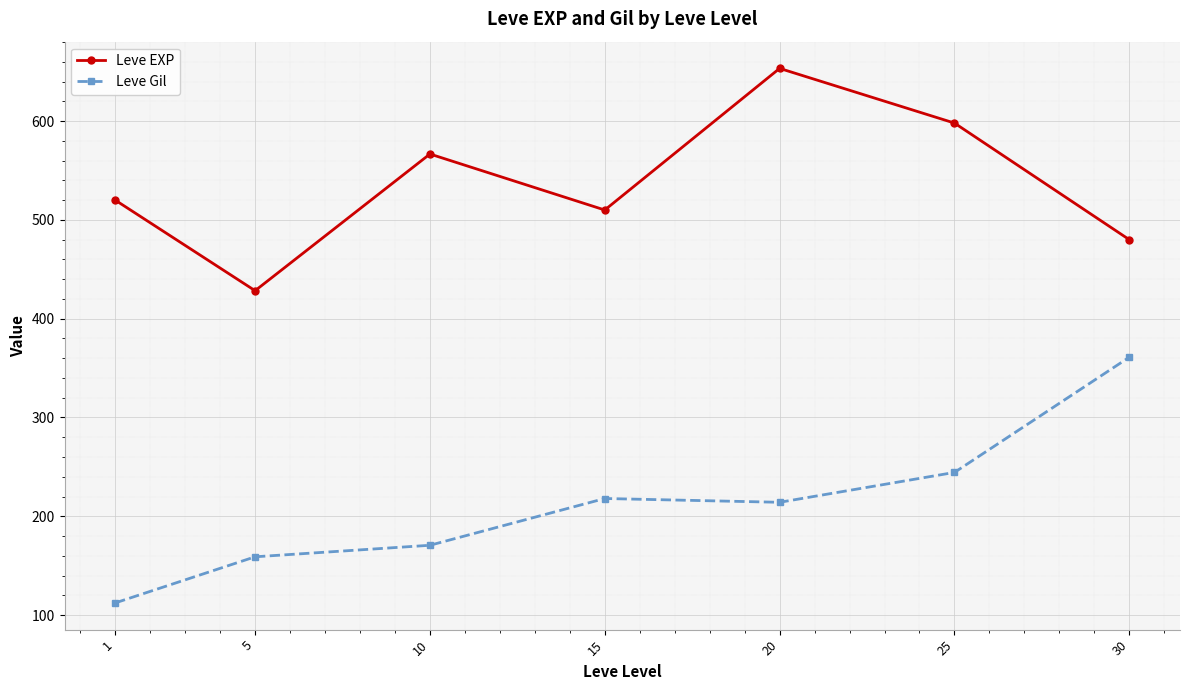

What is the difference between the highest and lowest values at 5?

269.3